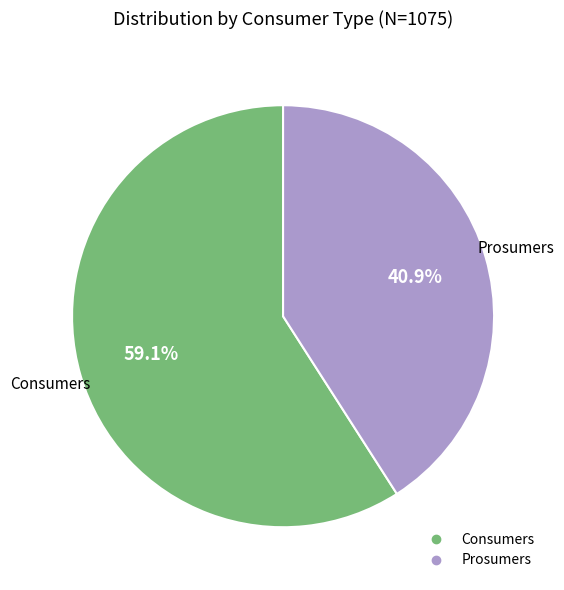

Is there a majority slice in this chart?

Yes